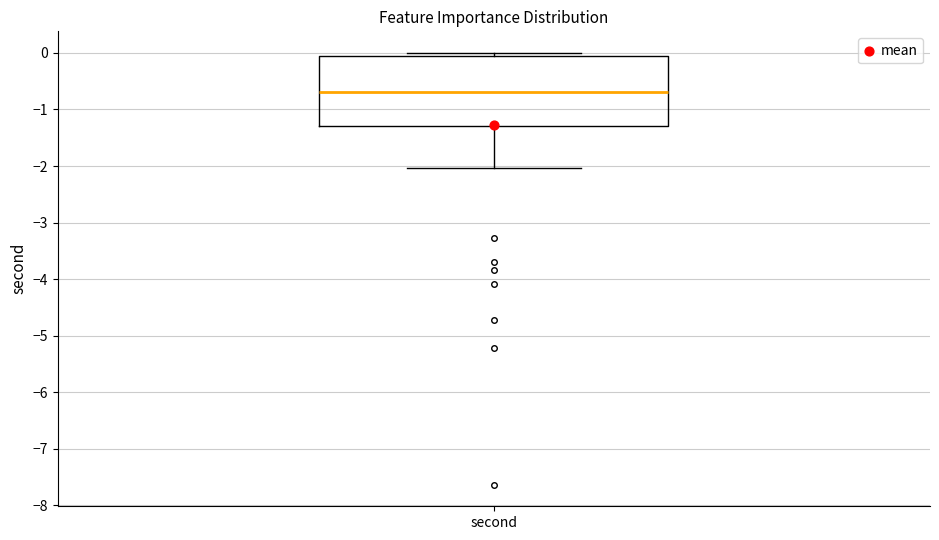

Where is the upper edge of the box for second on the y-axis? The values are not printed on the chart, so give them approximately, as read against the axis.

-0.1